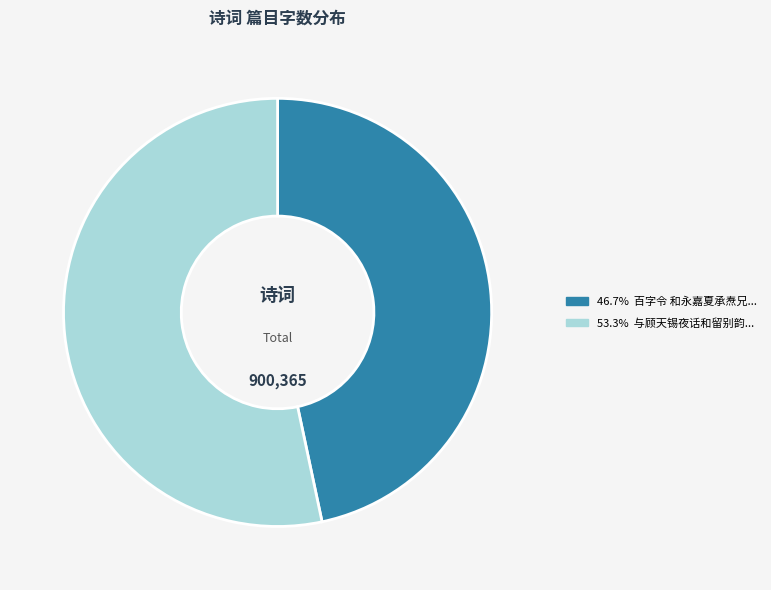

Is there a majority slice in this chart?

Yes